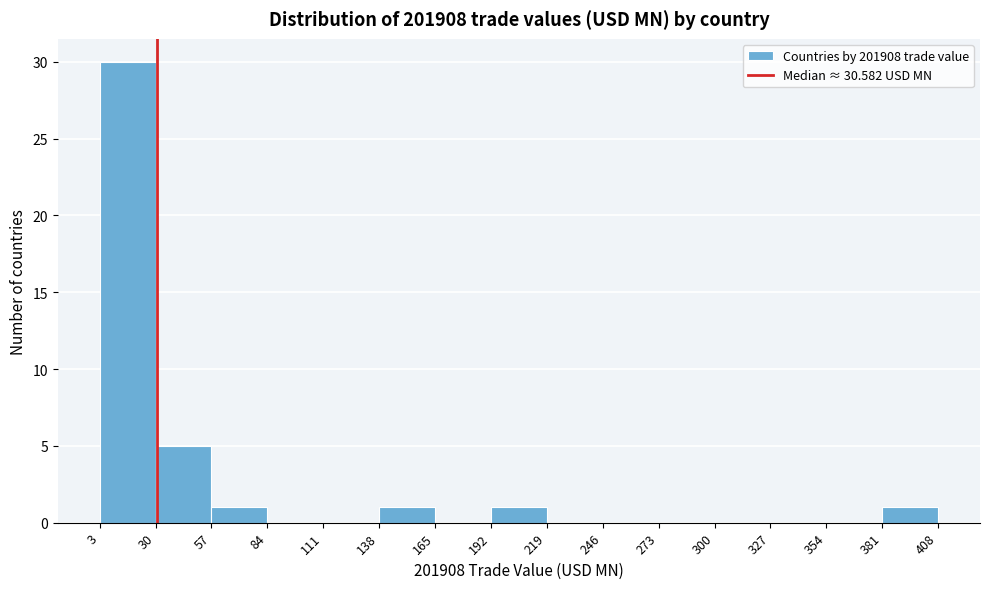

Which range on the x-axis has the tallest bar?

3 to 30